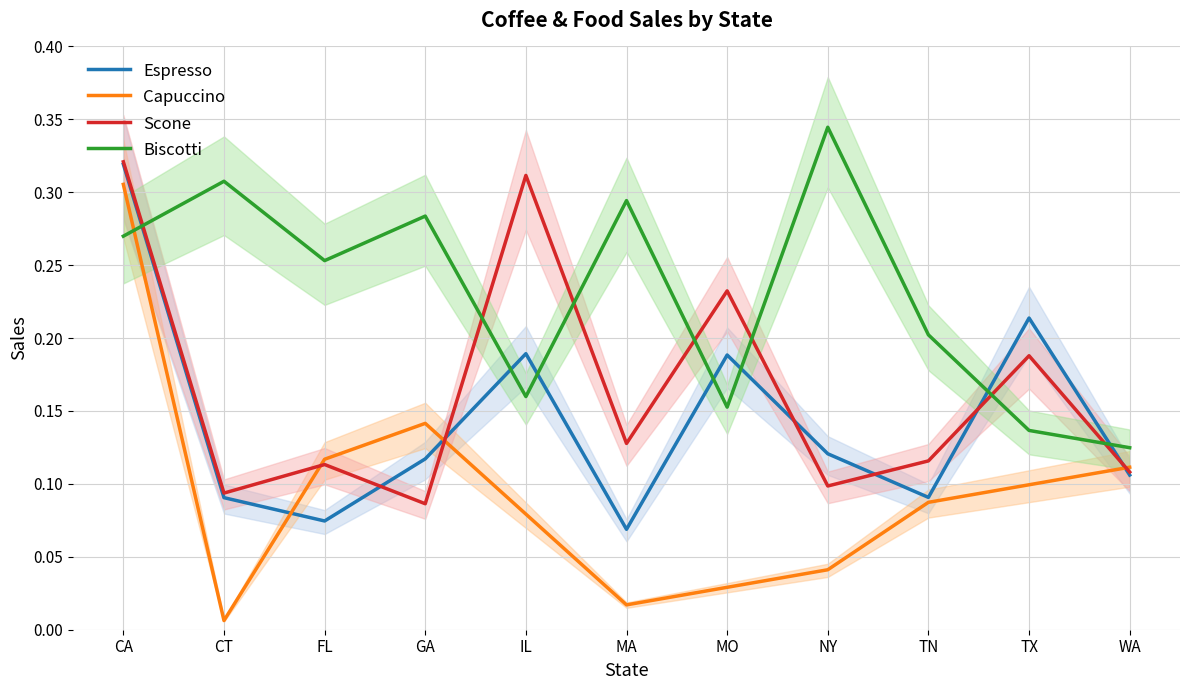

Is the value of Biscotti at CA greater than the value of Scone at IL?

No